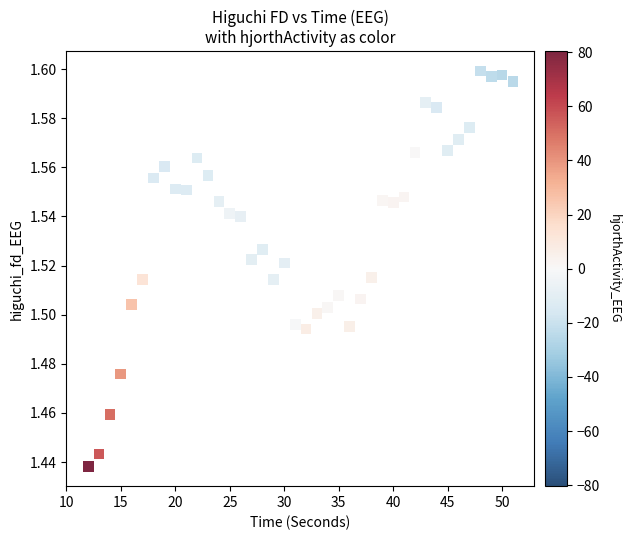

What is the range of X values (max minus min)?

39.0